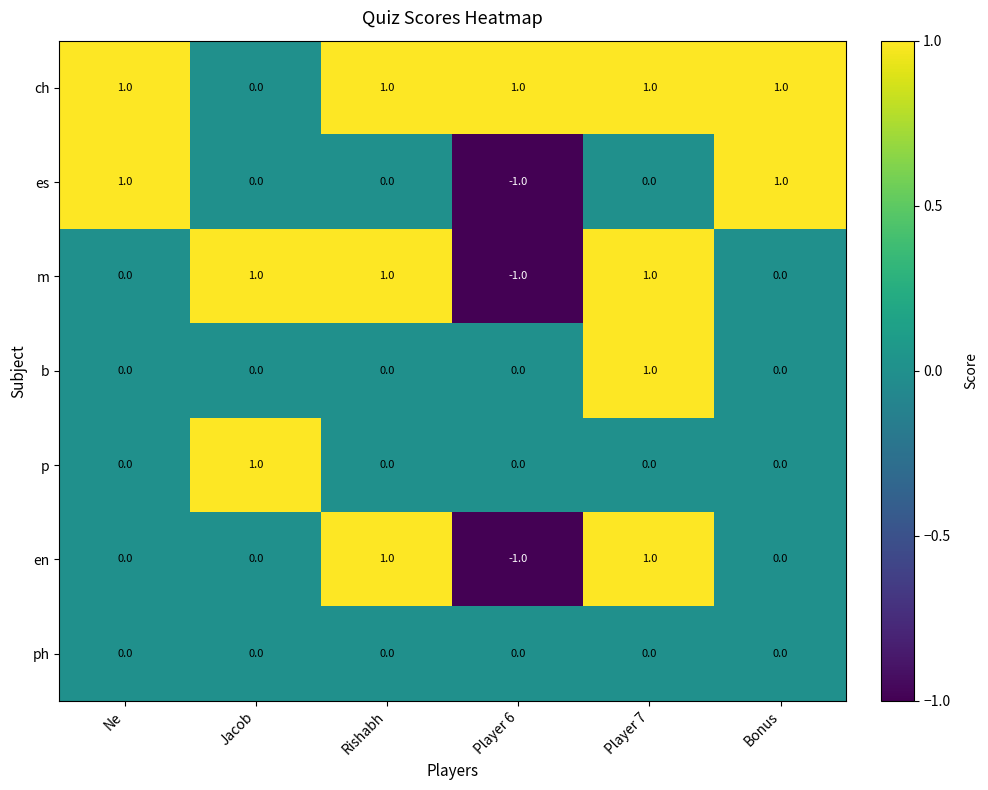

Is the value of p at Jacob greater than the value of ph at Player 6?

Yes